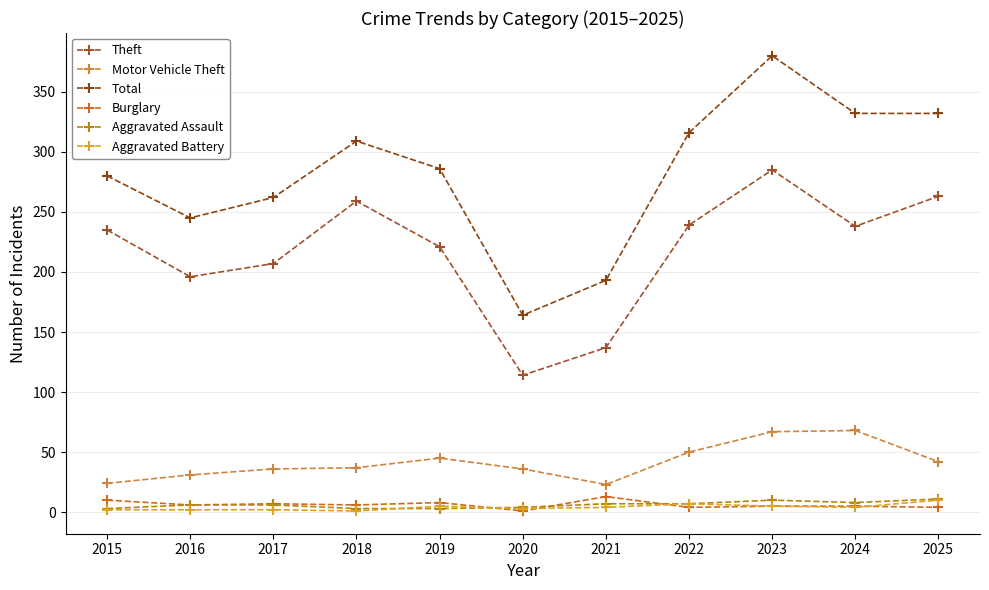

What are all the series names shown in the legend?

Theft, Motor Vehicle Theft, Total, Burglary, Aggravated Assault, Aggravated Battery